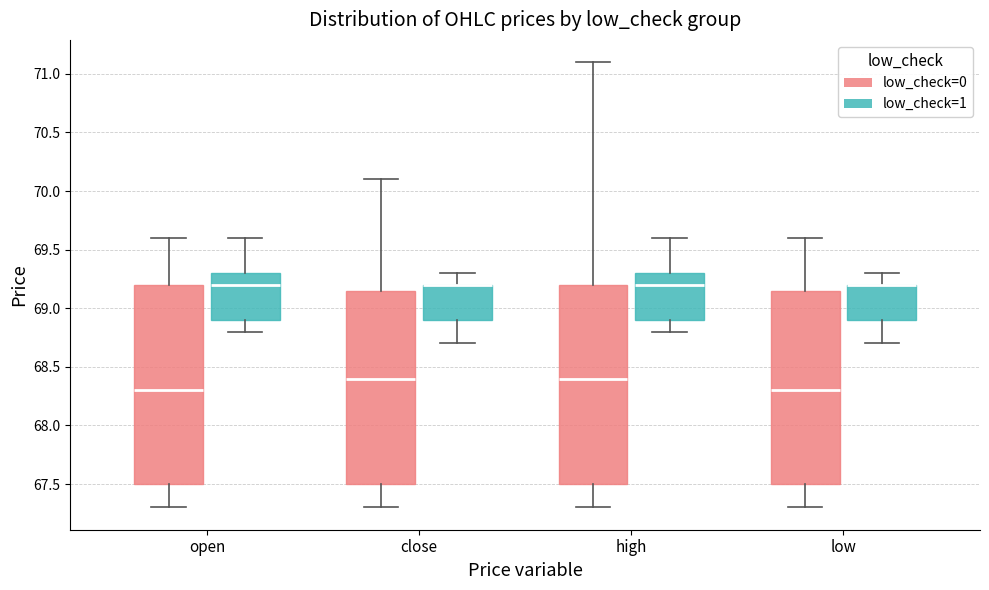

Where does the lower whisker of the box for open (low_check=1) end on the y-axis? The values are not printed on the chart, so give them approximately, as read against the axis.

68.80